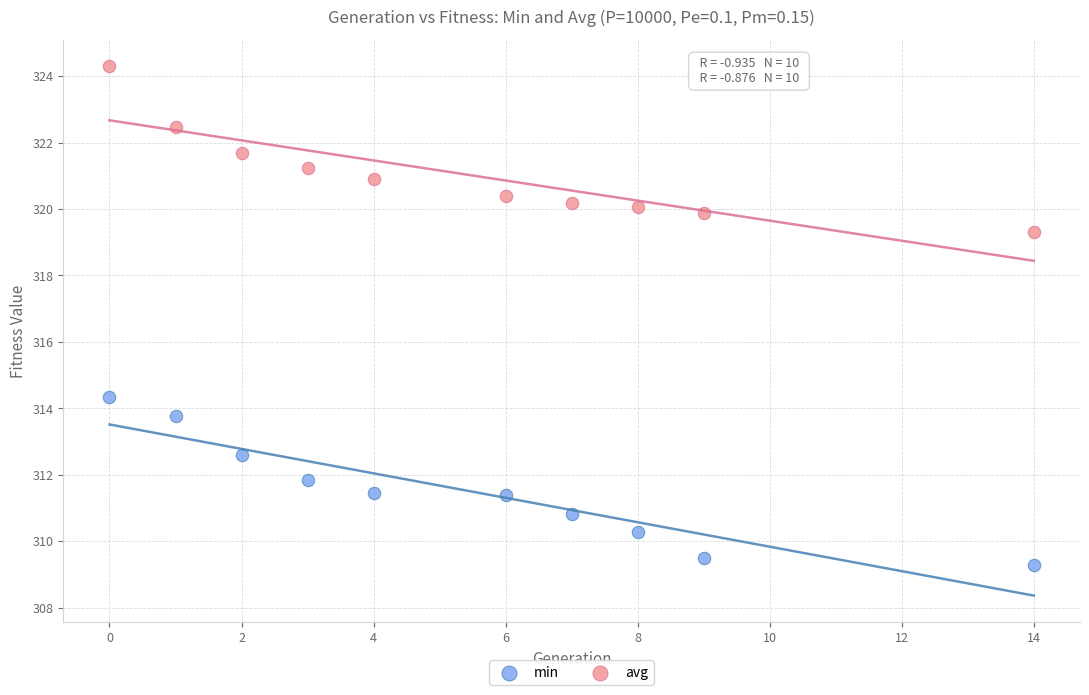

Which series contains the highest Y value?

avg